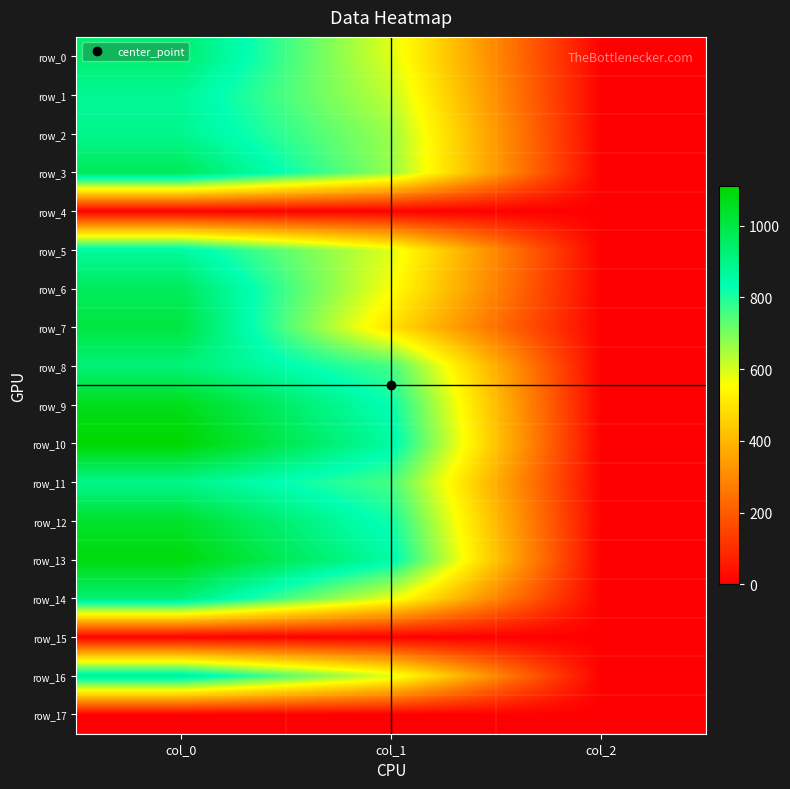

Reading left to right, transcribe all the data shown in this chart.

row_0: col_0=940.0	col_1=590.6	col_2=2.0
row_1: col_0=876.7	col_1=624.4	col_2=2.0
row_2: col_0=890.0	col_1=664.9	col_2=2.0
row_3: col_0=973.3	col_1=671.6	col_2=2.0
row_4: col_0=0.0	col_1=0.0	col_2=0.0
row_5: col_0=863.3	col_1=590.6	col_2=2.0
row_6: col_0=966.7	col_1=563.6	col_2=2.0
row_7: col_0=1006.7	col_1=492.8	col_2=2.0
row_8: col_0=923.3	col_1=759.4	col_2=2.0
row_9: col_0=1066.7	col_1=826.9	col_2=2.0
row_10: col_0=1110.0	col_1=857.2	col_2=2.0
row_11: col_0=893.3	col_1=756.0	col_2=2.0
row_12: col_0=1040.0	col_1=813.4	col_2=2.0
row_13: col_0=1090.0	col_1=853.9	col_2=2.0
row_14: col_0=926.7	col_1=583.9	col_2=2.0
row_15: col_0=0.0	col_1=0.0	col_2=0.0
row_16: col_0=893.3	col_1=594.0	col_2=2.0
row_17: col_0=0.0	col_1=0.0	col_2=0.0